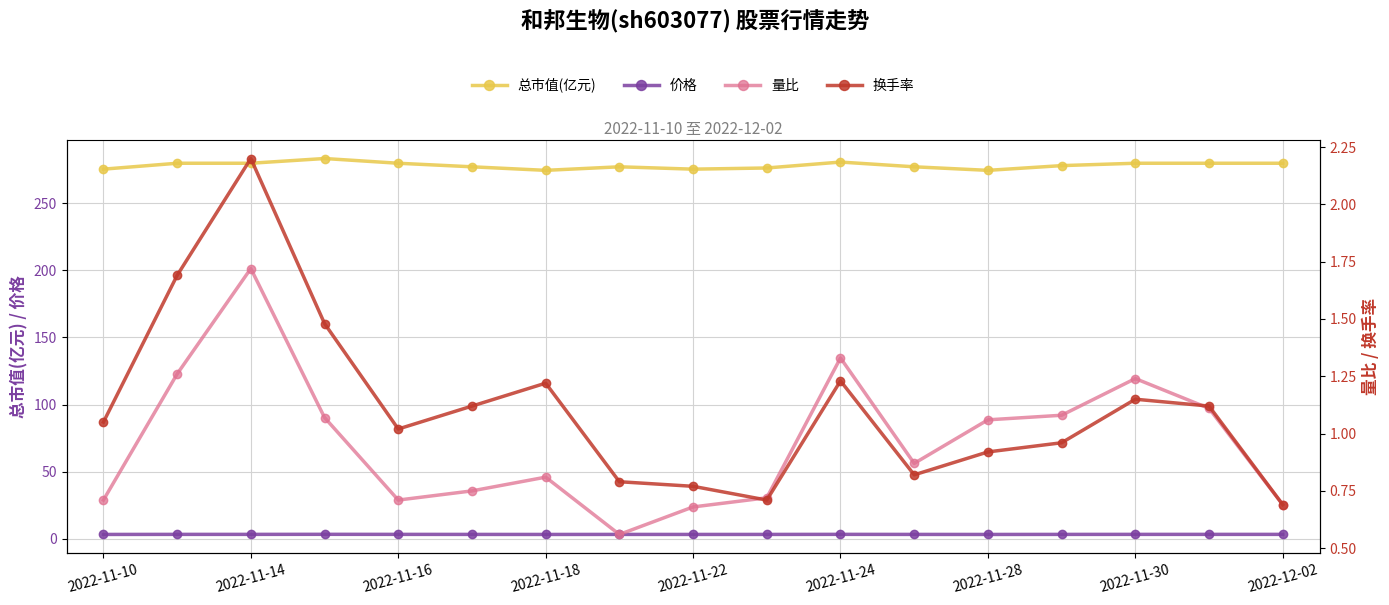

Is it true that 总市值(亿元) equals 274.6 at 2022-11-28?

True